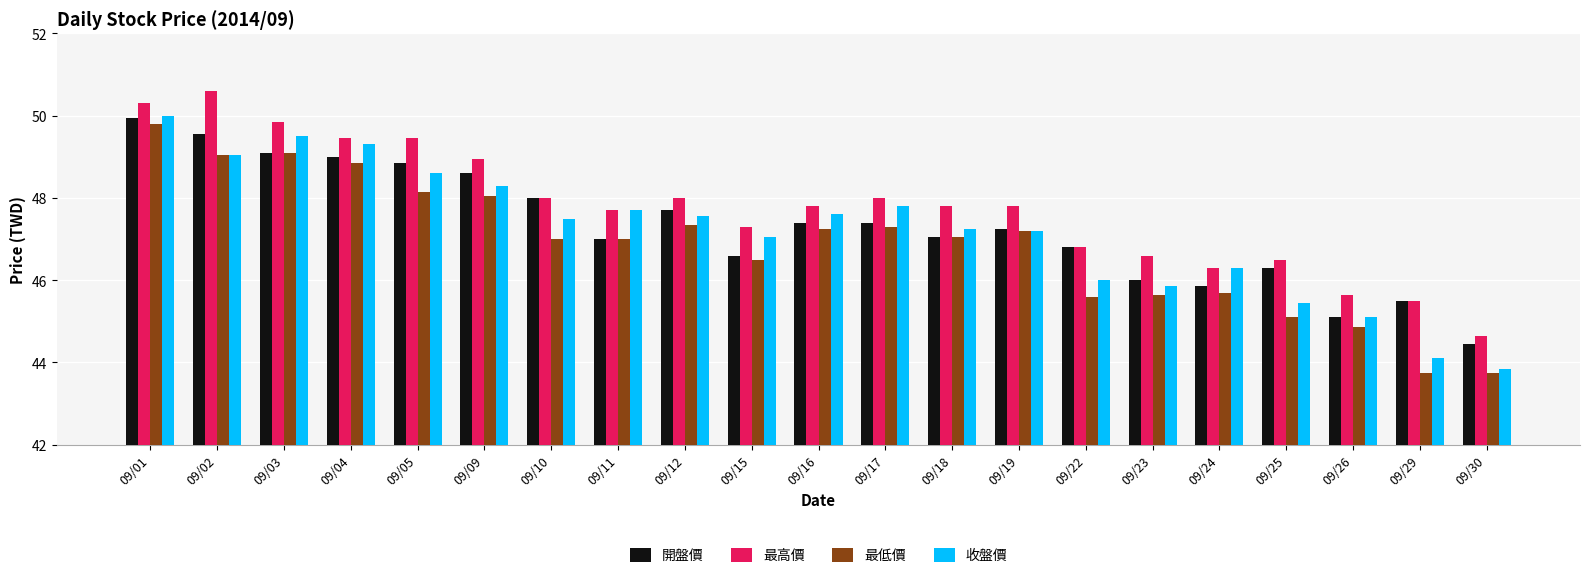

Which series has the largest total across all categories?

最高價